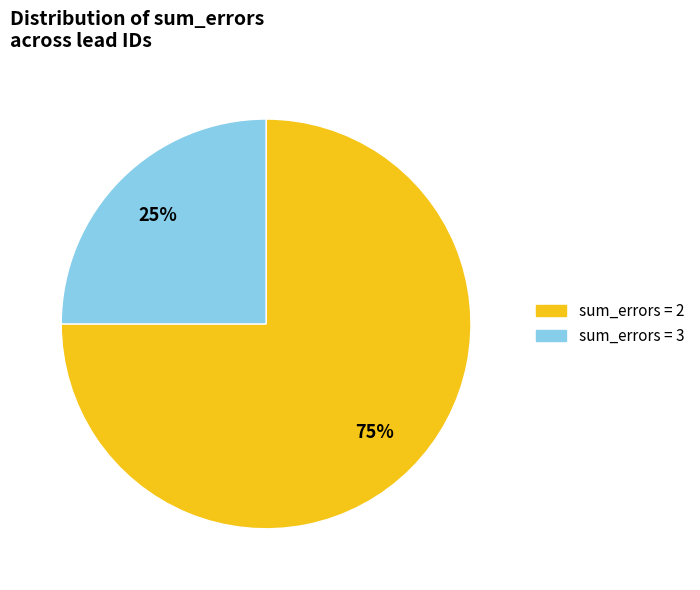

Combined, do sum_errors = 3 and sum_errors = 2 account for over 50%?

Yes